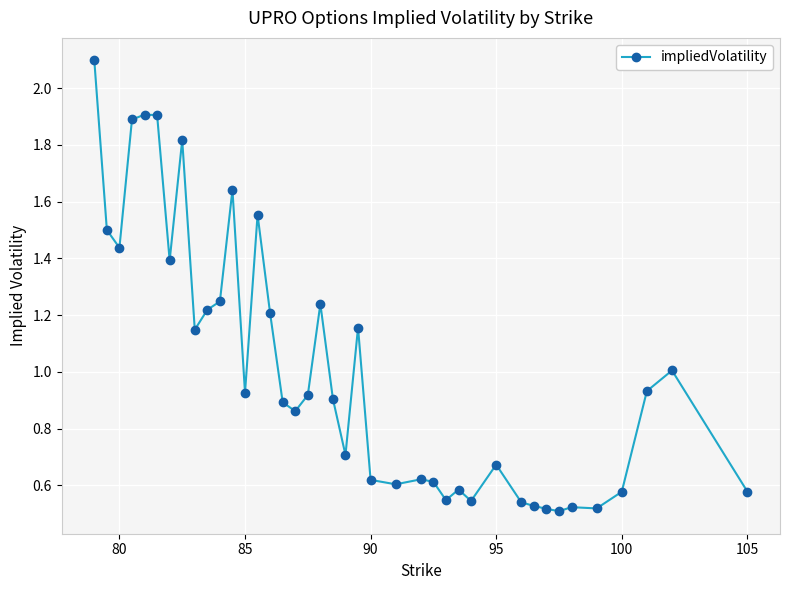

What is the average value?

1.0